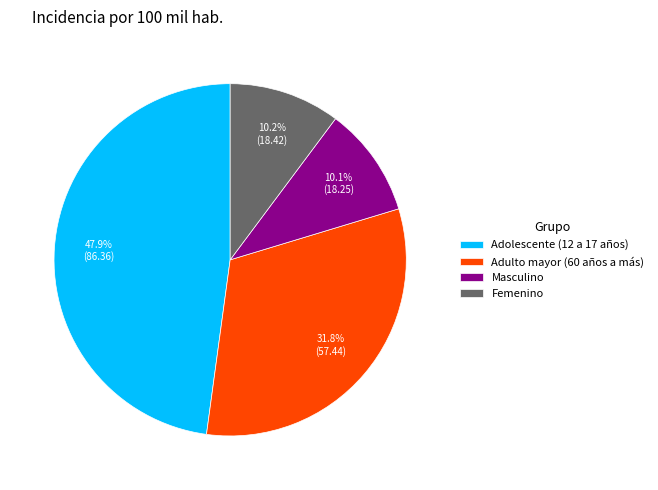

What percentage is the Femenino slice, to the nearest percent?

10%